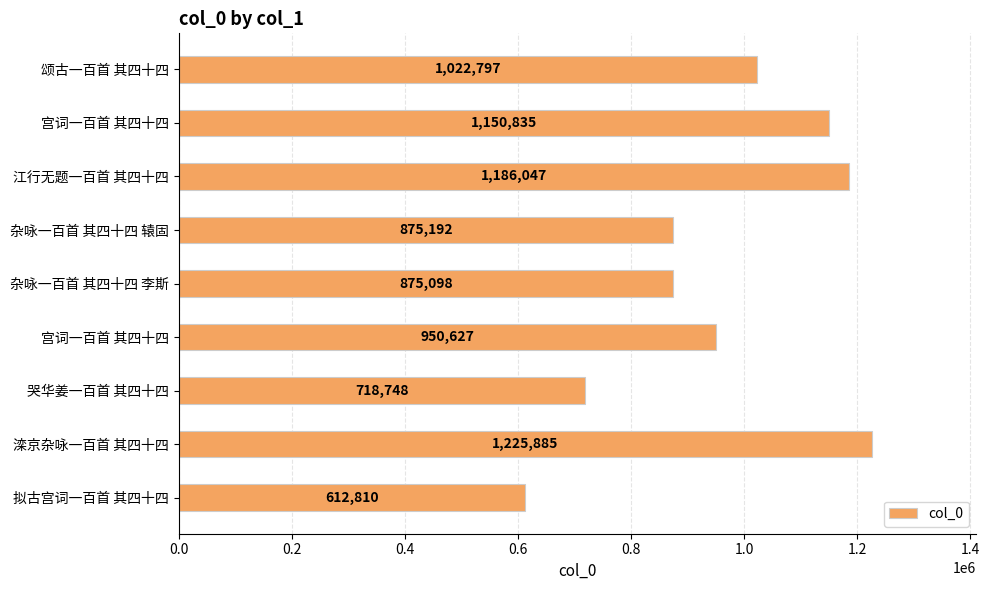

How many categories are shown in the chart?

9